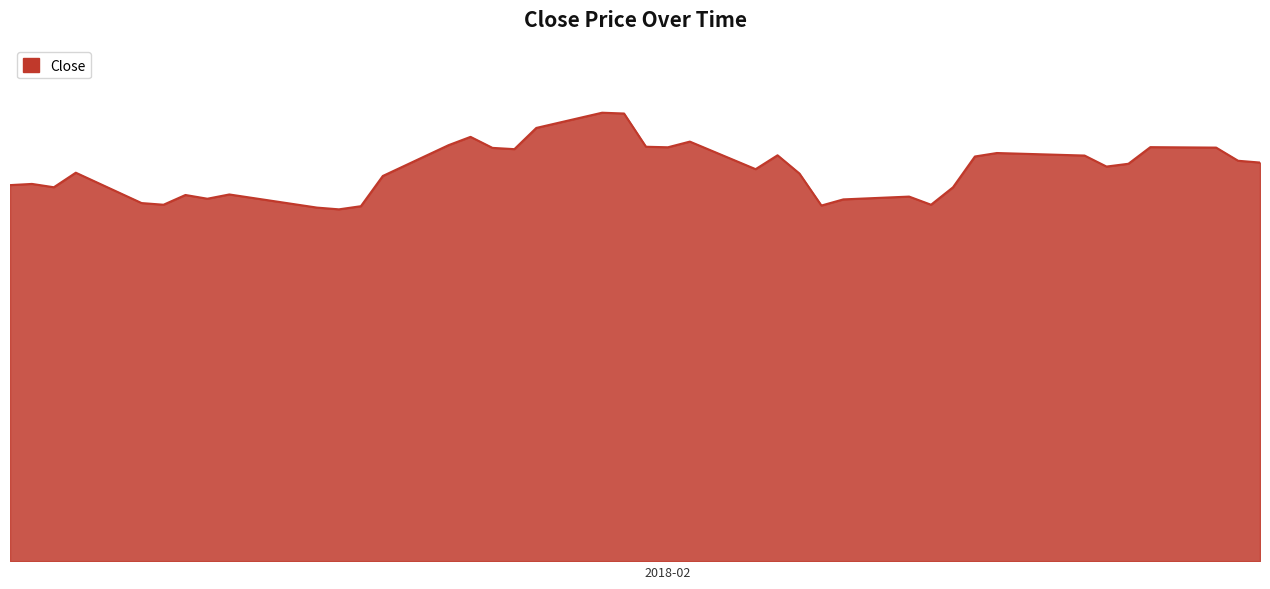

Reading left to right, list all the values displayed in this chart.

56.3	56.5	56.0	58.2	53.7	53.4	54.9	54.3	55.0	53.0	52.7	53.2	57.7	62.3	63.6	61.9	61.7	64.9	67.2	67.1	62.1	62.0	62.9	58.7	60.8	58.1	53.3	54.2	54.6	53.4	56.0	60.6	61.2	60.8	59.1	59.5	62.0	62.0	60.0	59.7